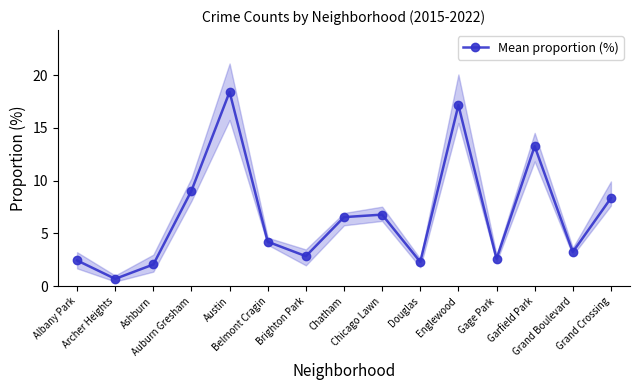

Reading left to right, list all the values displayed in this chart.

Albany Park=2.4	Archer Heights=0.7	Ashburn=2.1	Auburn Gresham=9.1	Austin=18.4	Belmont Cragin=4.2	Brighton Park=2.8	Chatham=6.5	Chicago Lawn=6.8	Douglas=2.3	Englewood=17.2	Gage Park=2.6	Garfield Park=13.3	Grand Boulevard=3.2	Grand Crossing=8.4